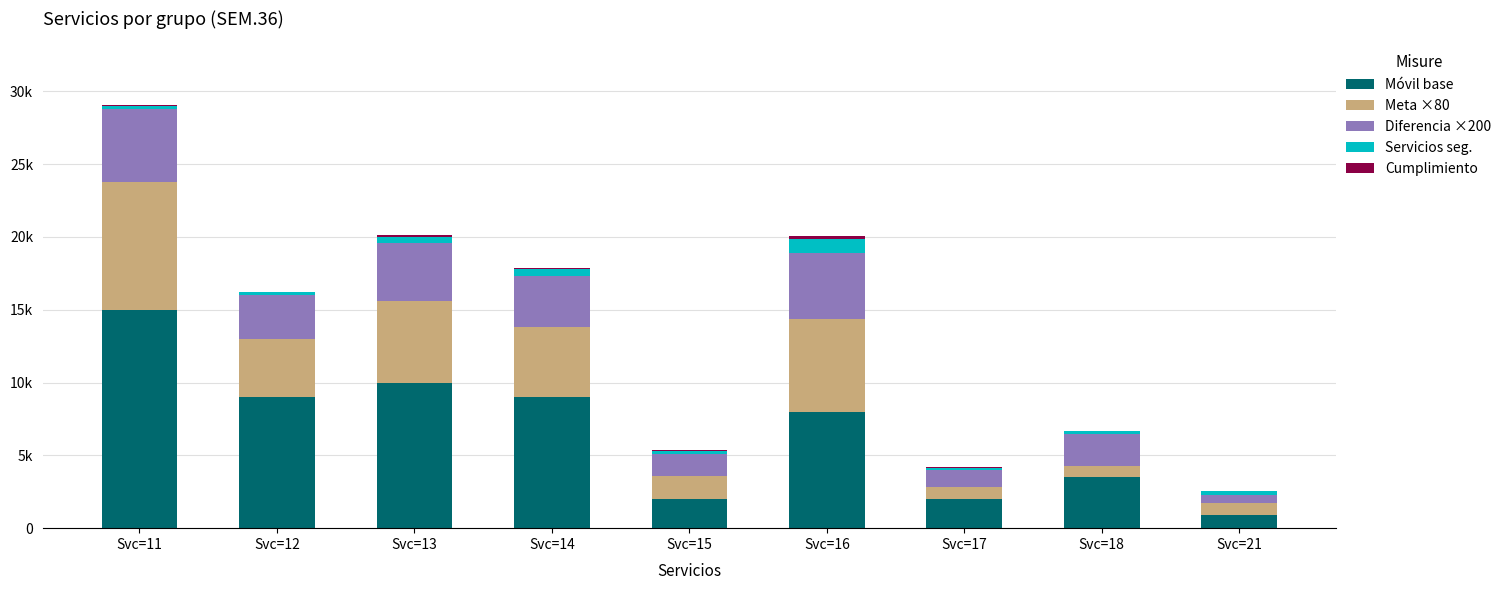

Are the bars grouped side by side (vs. stacked)?

No